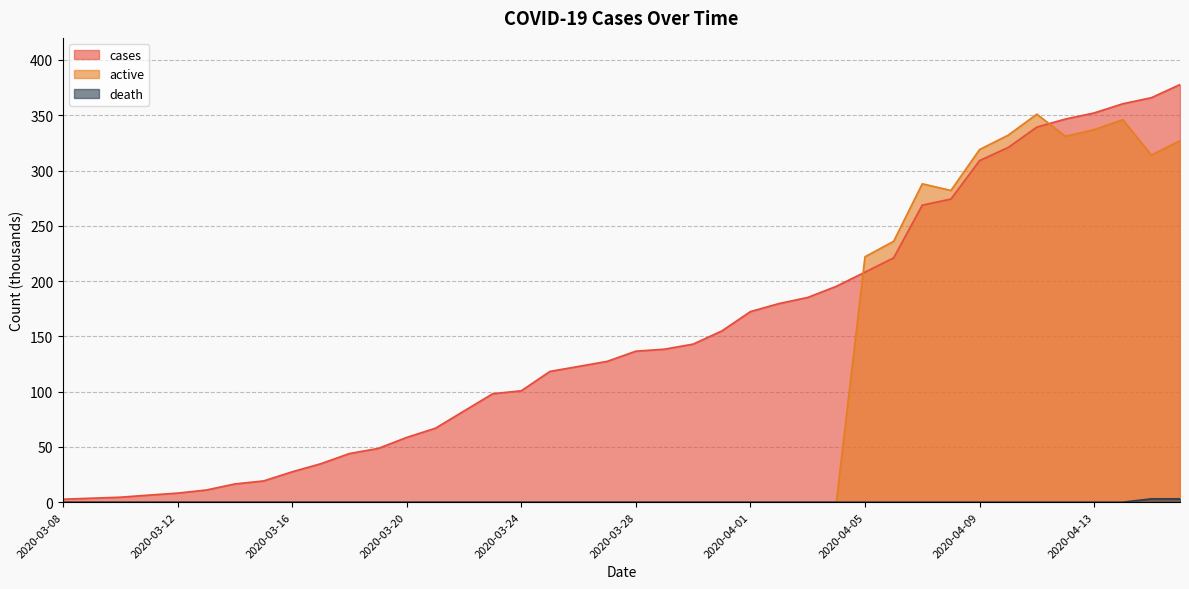

Between which two adjacent categories do active and cases first intersect?

2020-04-04 and 2020-04-05